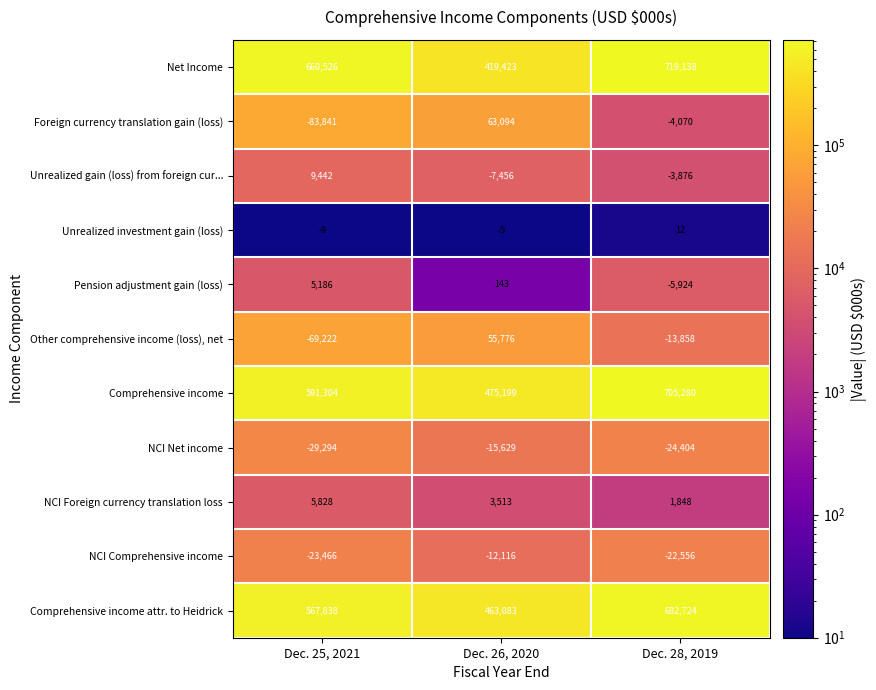

Which series has the largest range (max minus min)?

Net Income